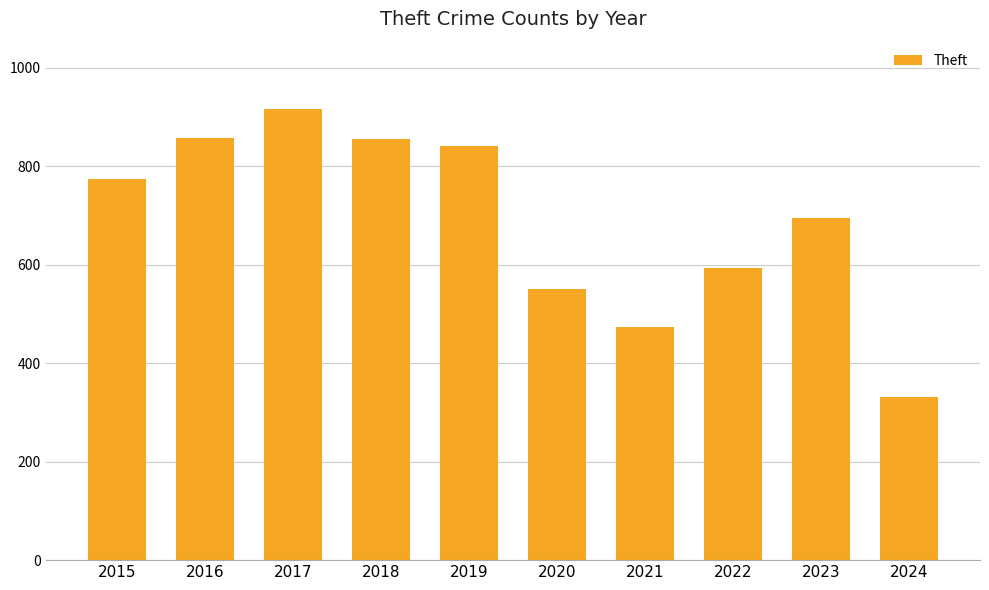

Which has a higher value, 2020 or 2015?

2015